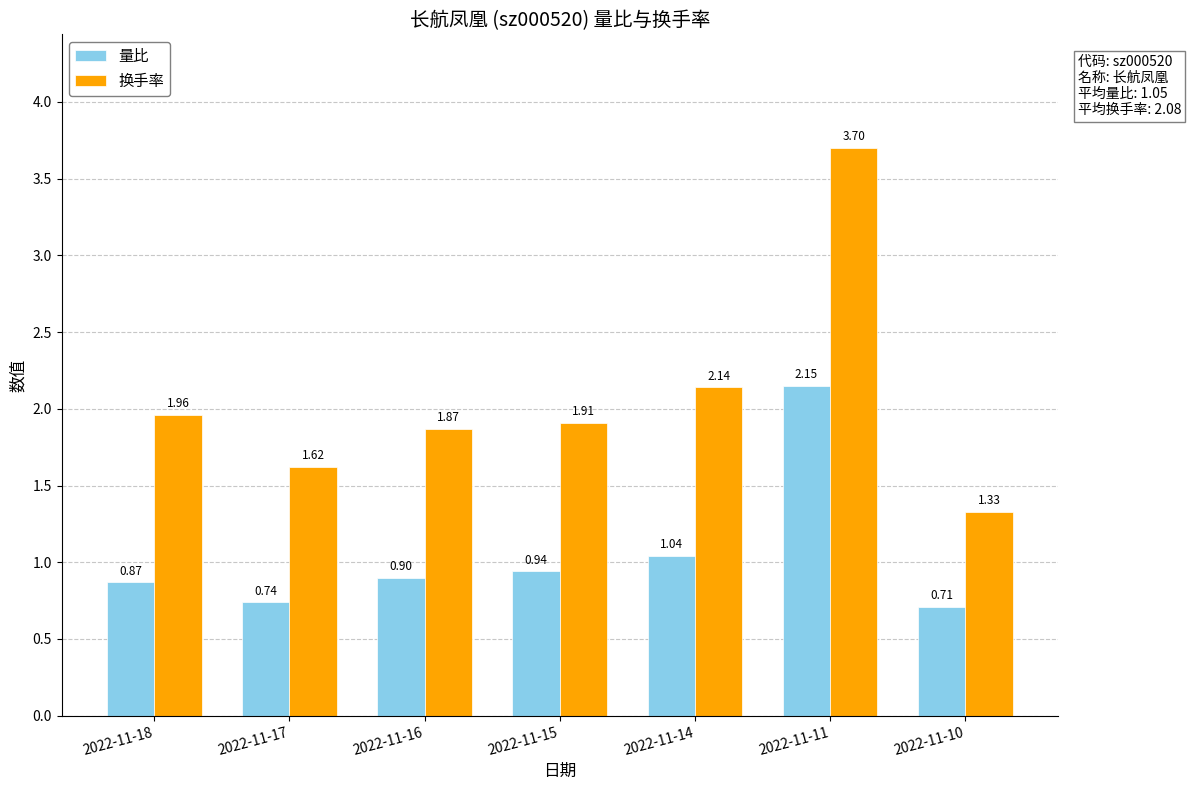

How many categories are shown in the chart?

7